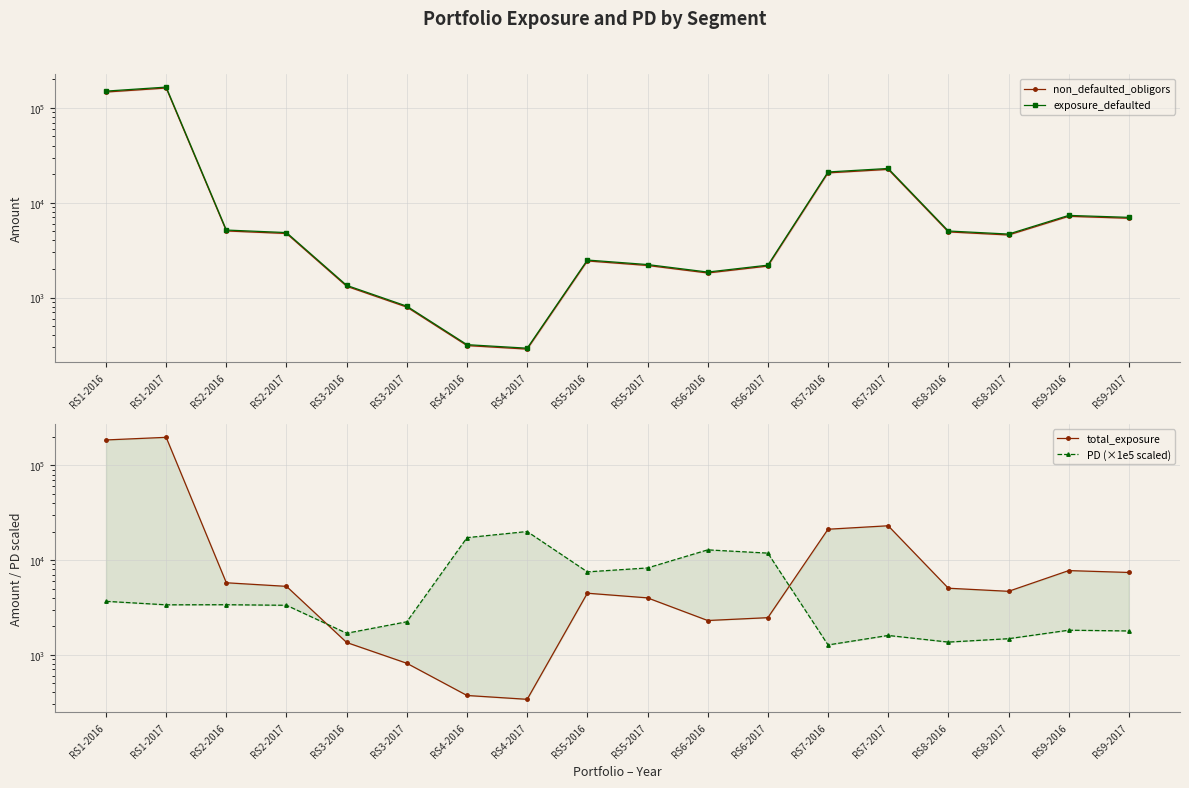

The PD (×1e5 scaled) series shows 30201.5 at RS4-2017. True or false?

False